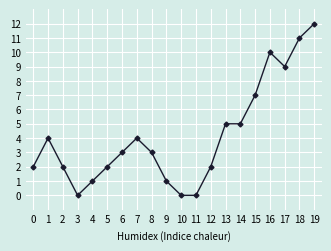

What is the approximate value at 15?

7